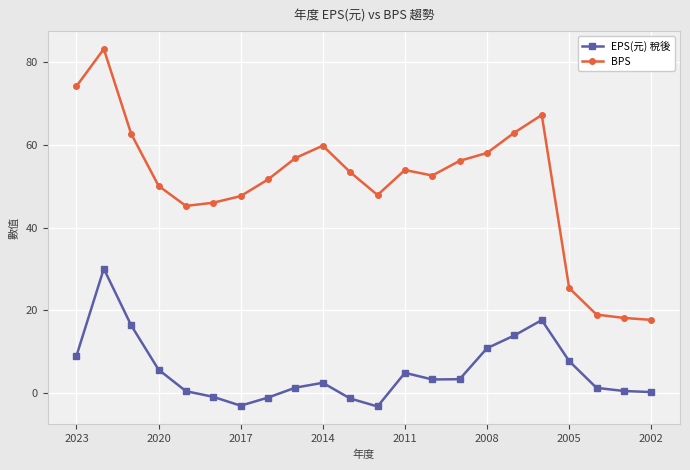

List the series in order of their peak value, lowest first.

EPS(元) 稅後, BPS